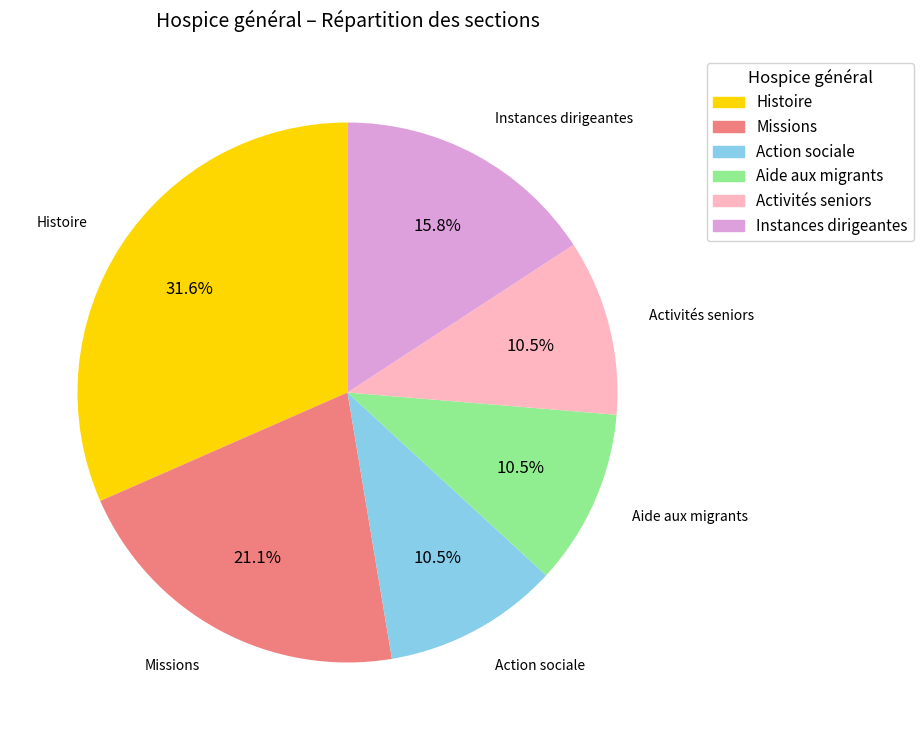

Is there any slice that represents more than half of the pie?

No